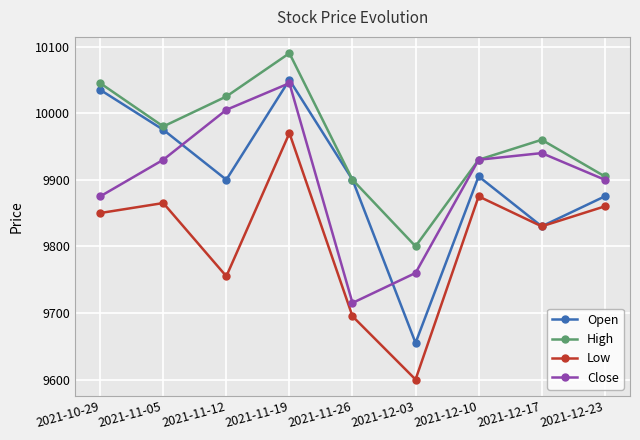

Does the chart have visible grid lines?

Yes